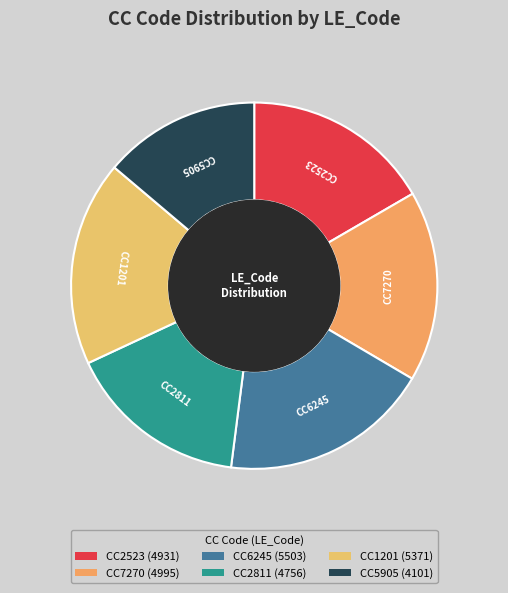

What percentage is the CC6245 slice, to the nearest percent?

19%